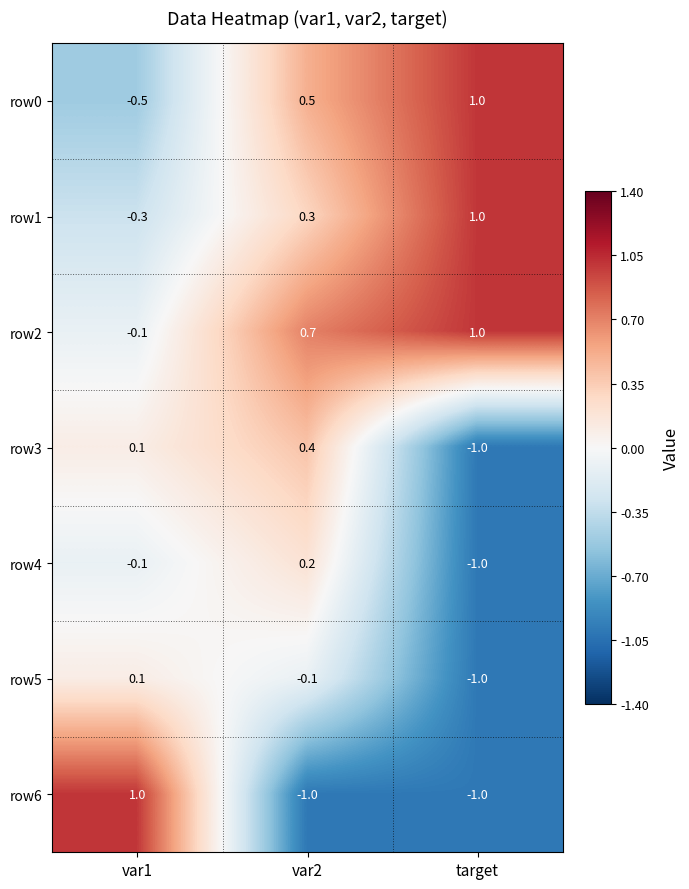

What is the difference between the row0 values at var2 and target?

0.5